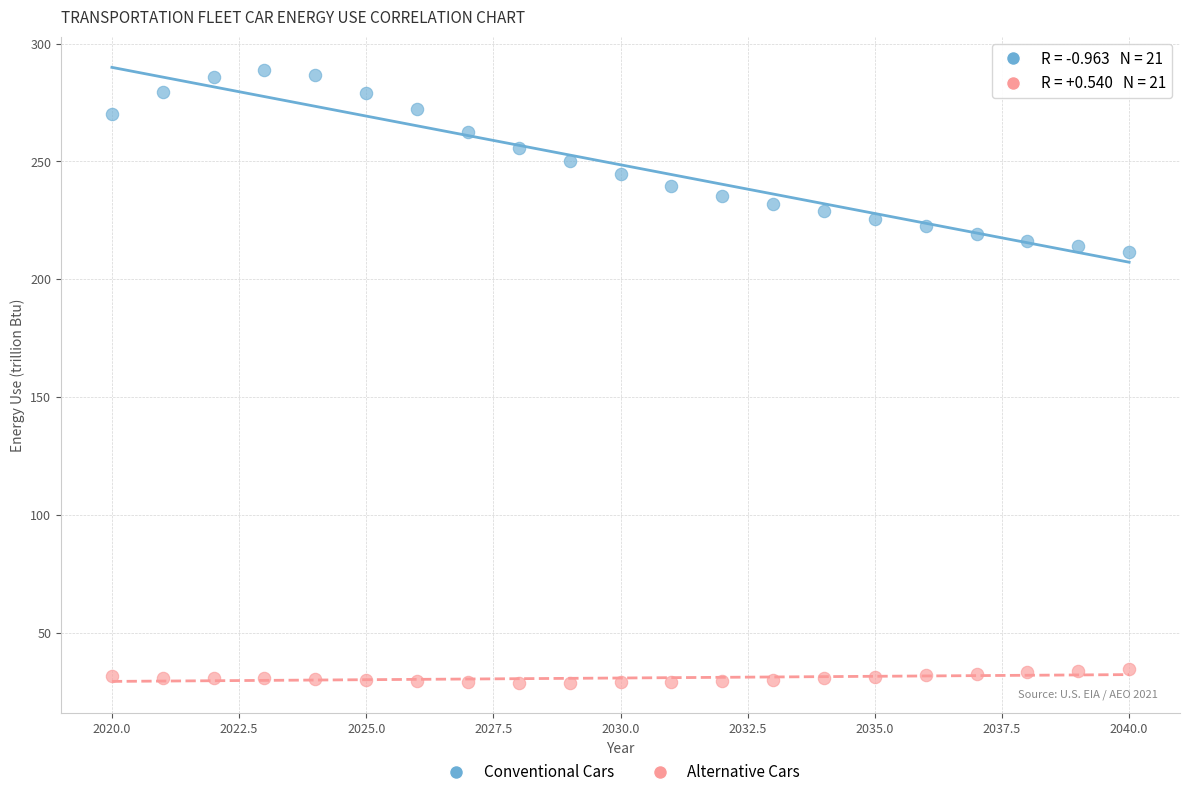

Which series has the widest spread of Y values?

Conventional Cars